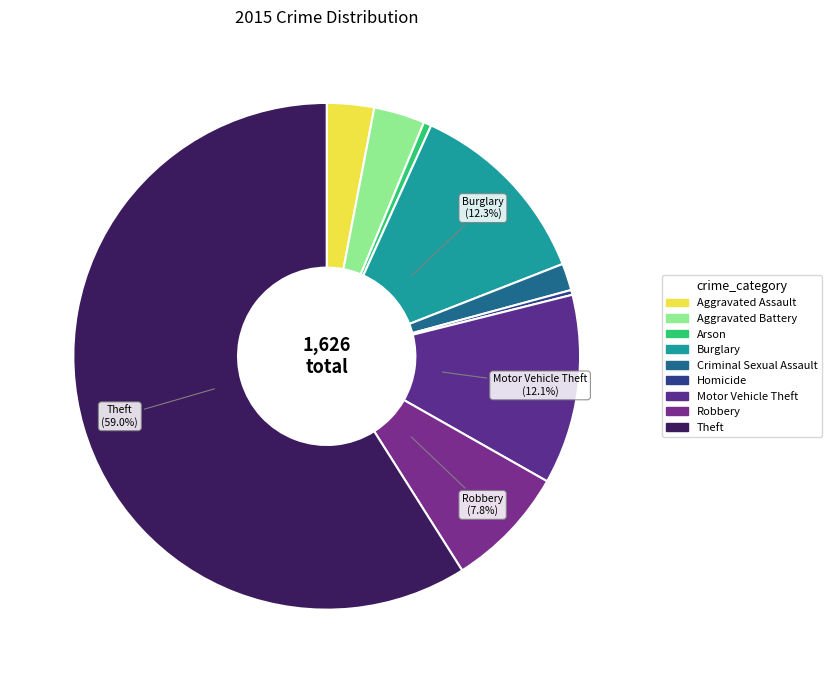

How many segments does this pie chart have?

9